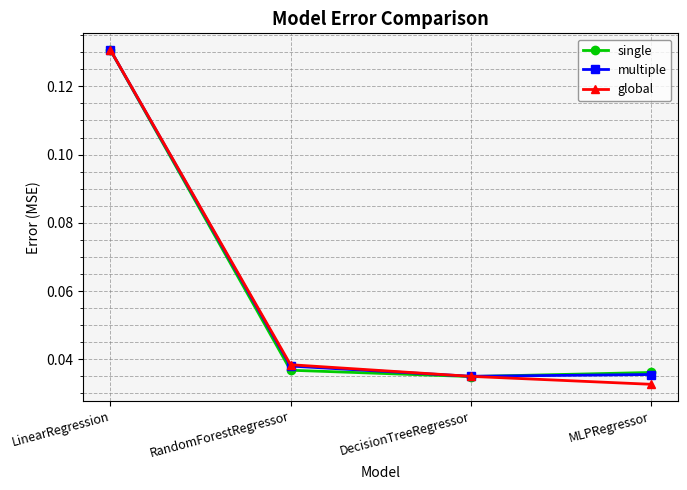

Count the multiple values in the range 0 to 1.

4